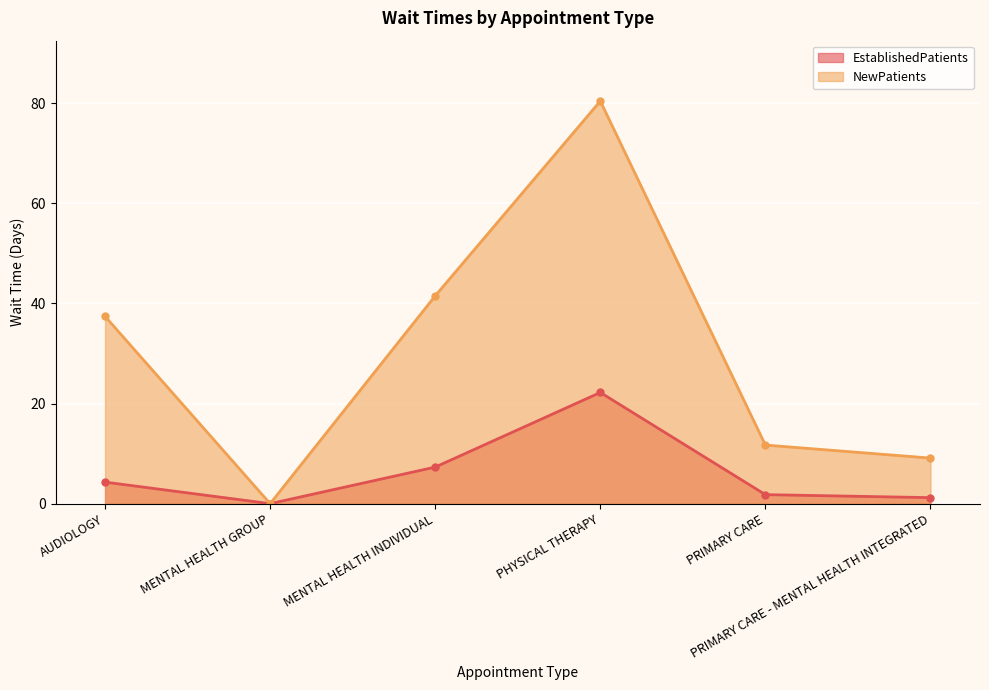

Is the value of NewPatients at PRIMARY CARE - MENTAL HEALTH INTEGRATED greater than the value of EstablishedPatients at PHYSICAL THERAPY?

No